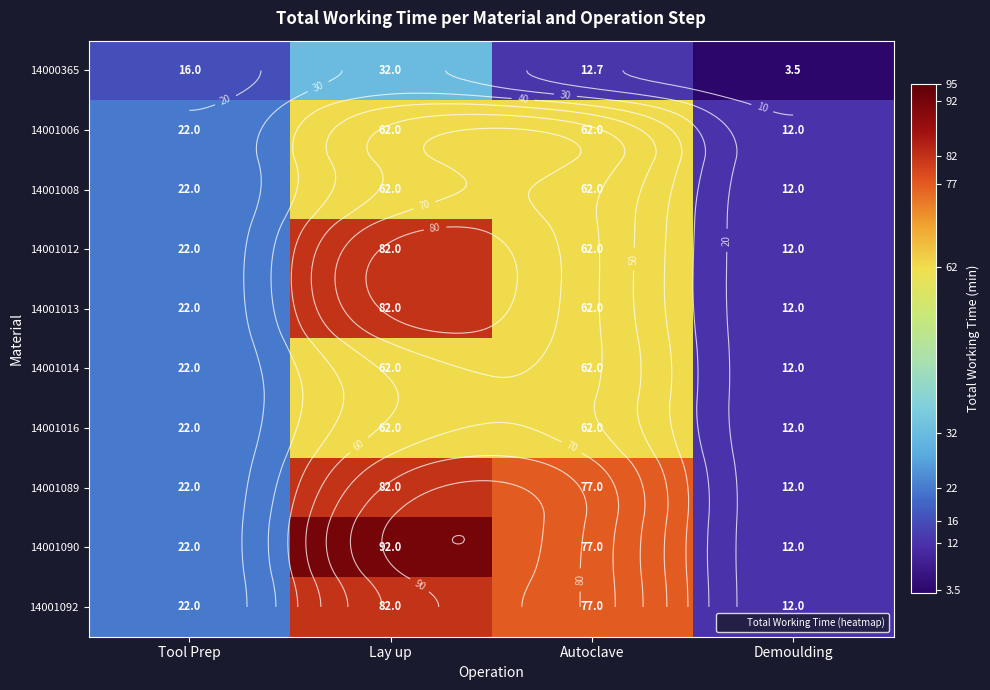

What is the sum of all 14001092 values?

193.0